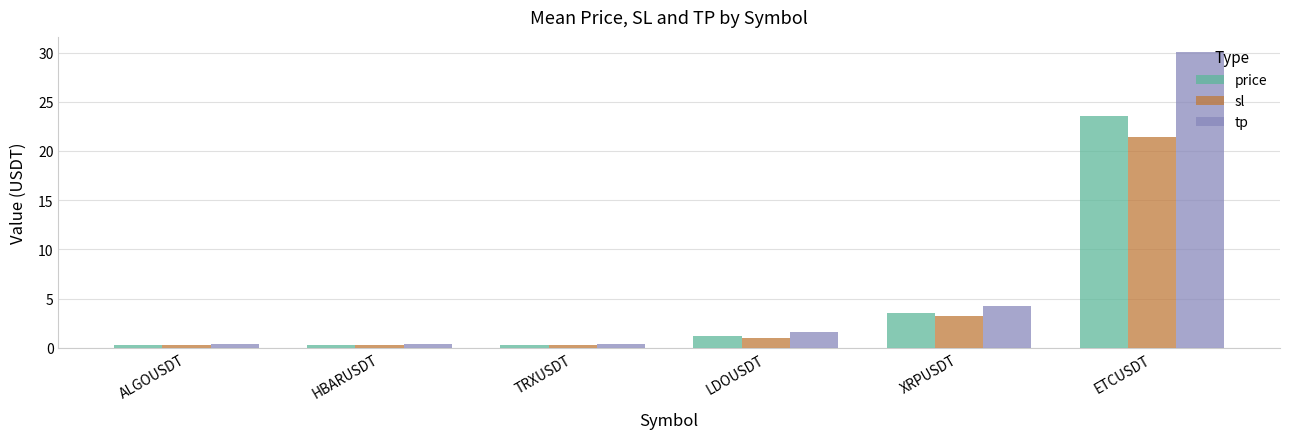

What is the label of the 2nd bar from the right?

XRPUSDT